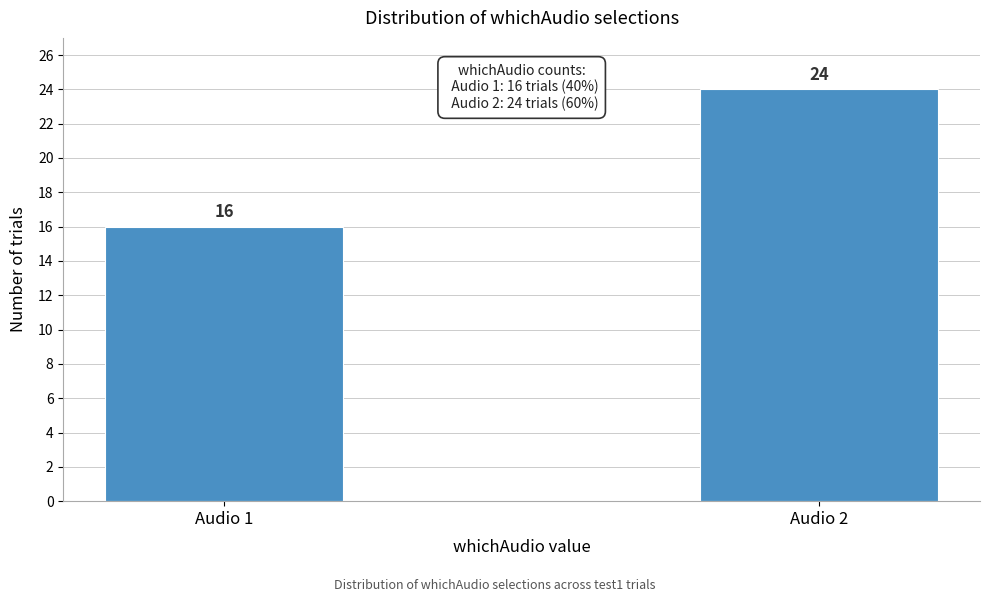

Reading left to right, transcribe all the data shown in this chart.

16	24